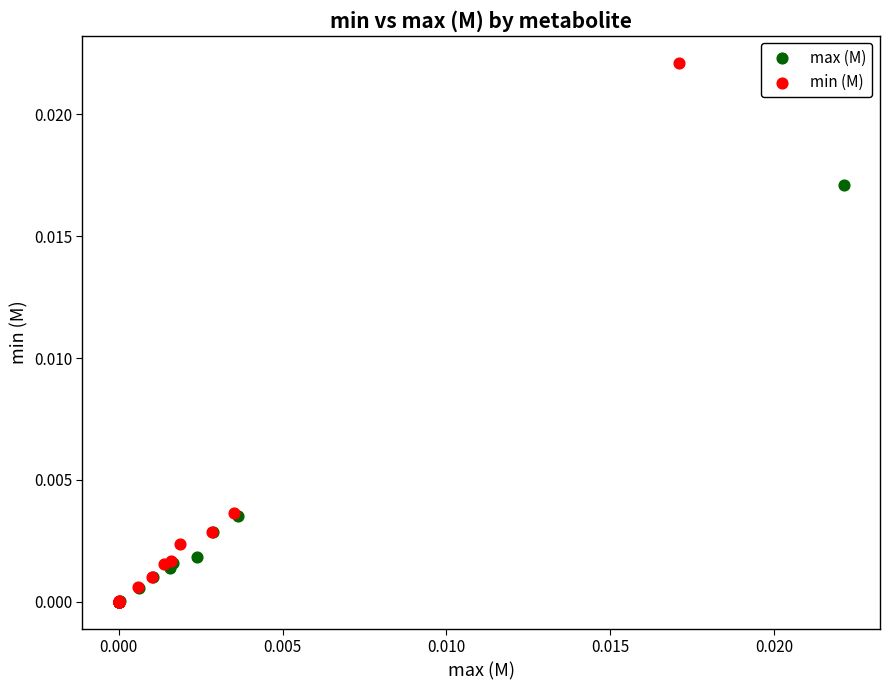

What are all the series names shown in the legend?

max (M), min (M)